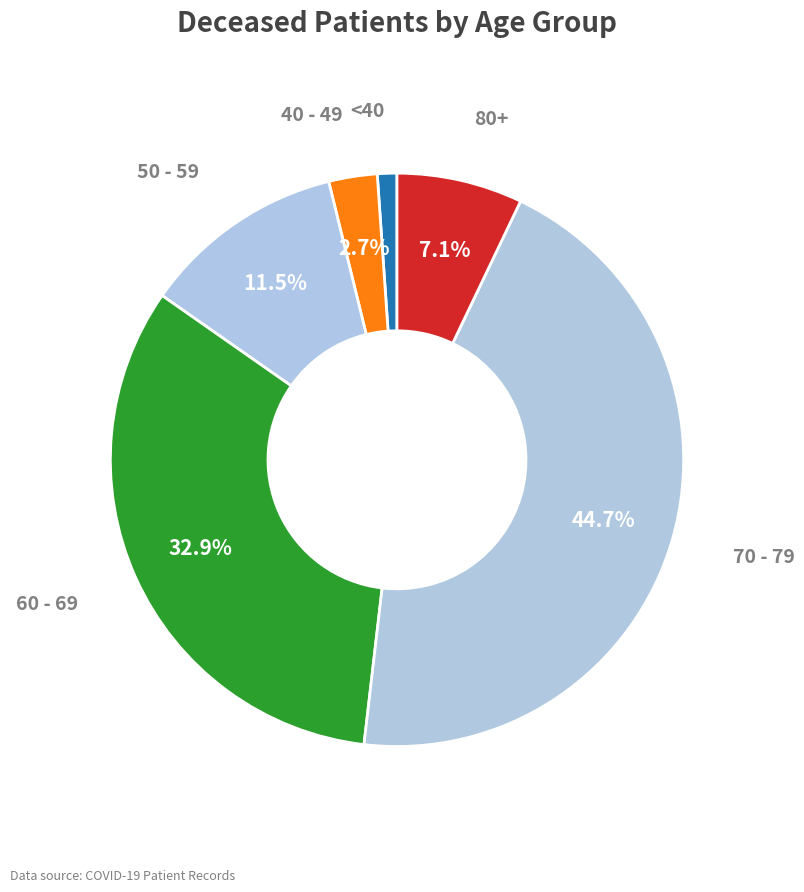

How many slices are in this pie chart?

6